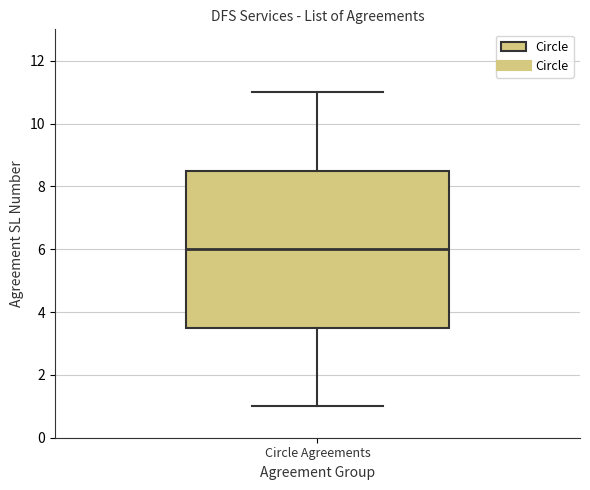

Where does the median line of the box for Circle Agreements sit on the y-axis? The values are not printed on the chart, so give them approximately, as read against the axis.

6.0